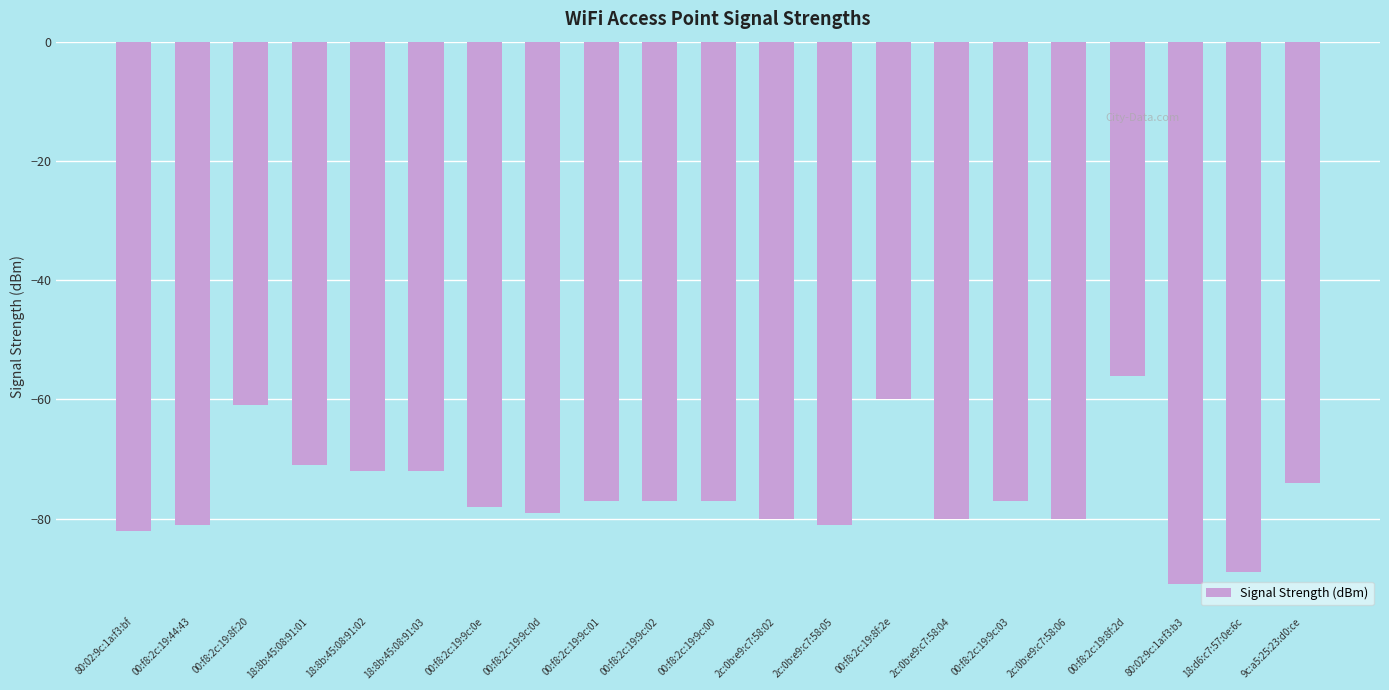

What is the value of the 5th bar from the left?

-72